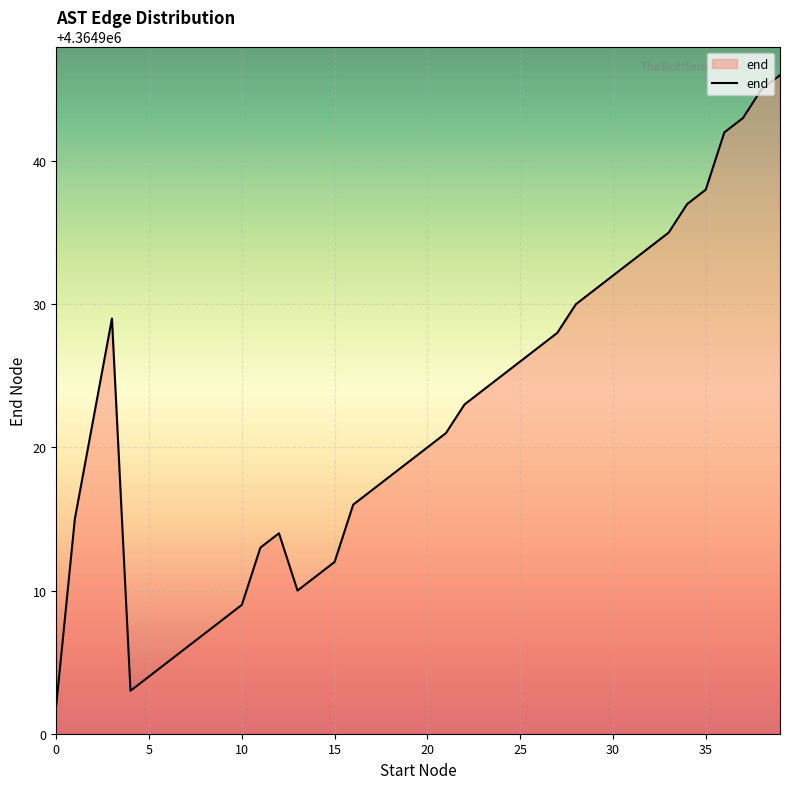

What is the difference between the maximum and minimum values?

44